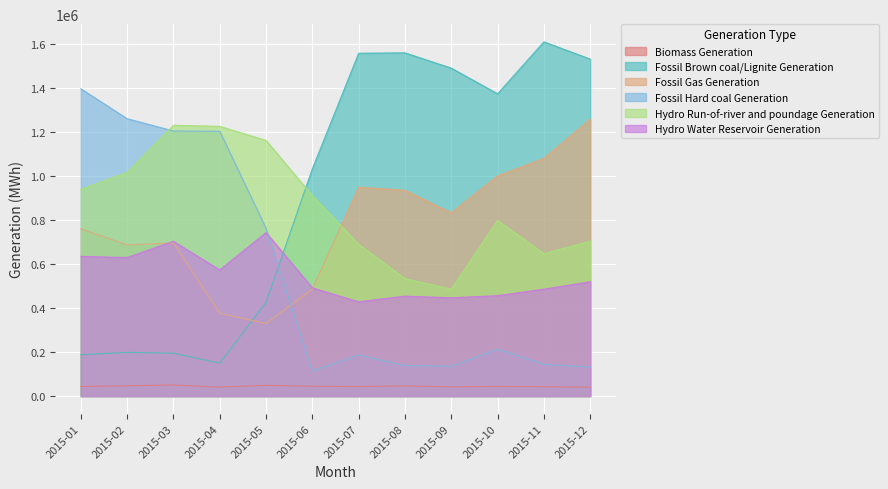

What is the difference between the maximum and minimum values in the Fossil Brown coal/Lignite Generation series?

1458863